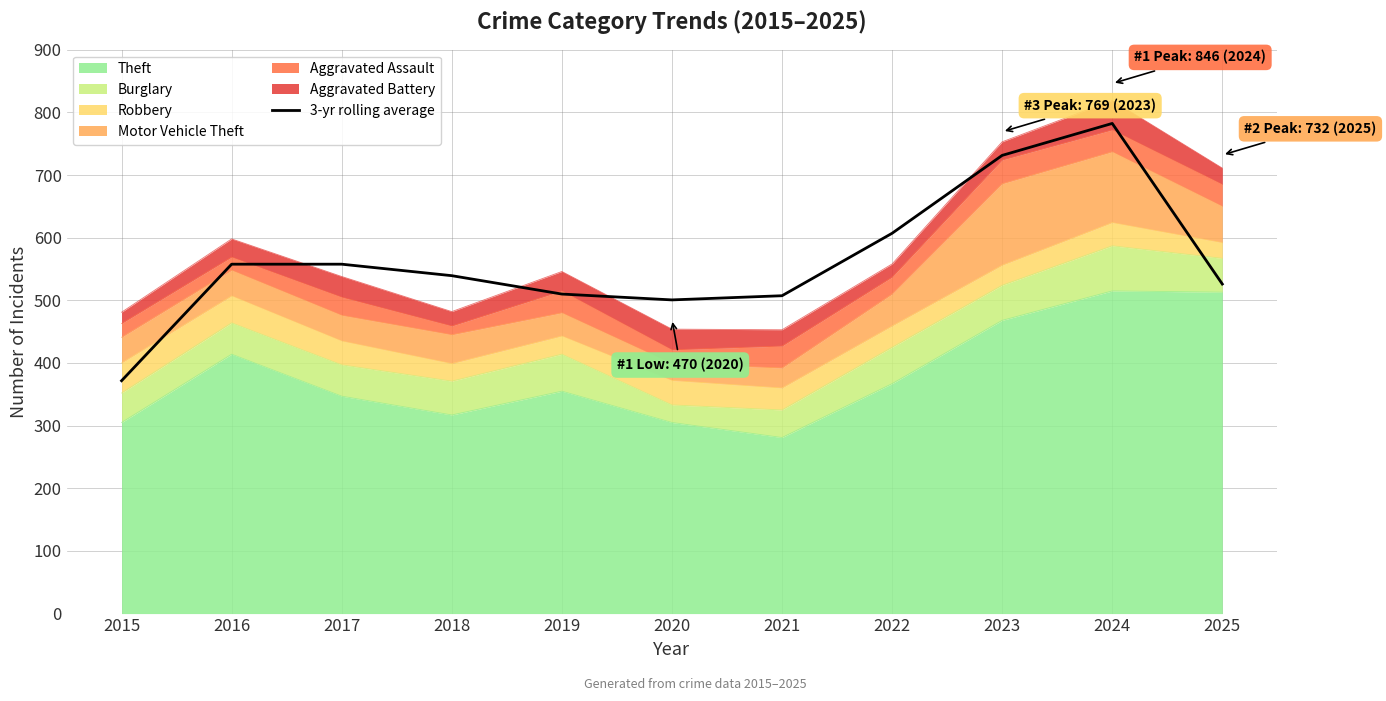

How many interior local peaks (higher than both neighbors) does the data have?

1